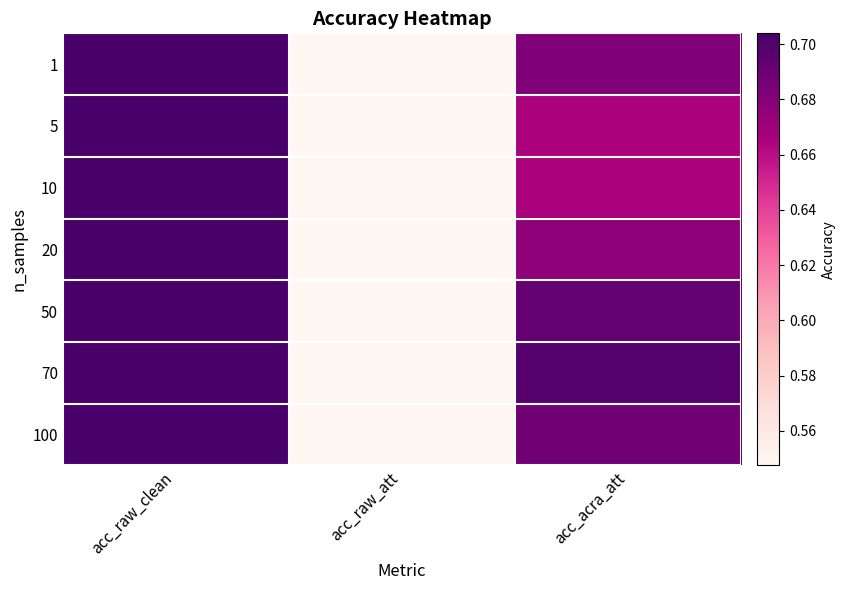

Rank the series at acc_raw_att from highest to lowest value.

1, 5, 10, 20, 50, 70, 100